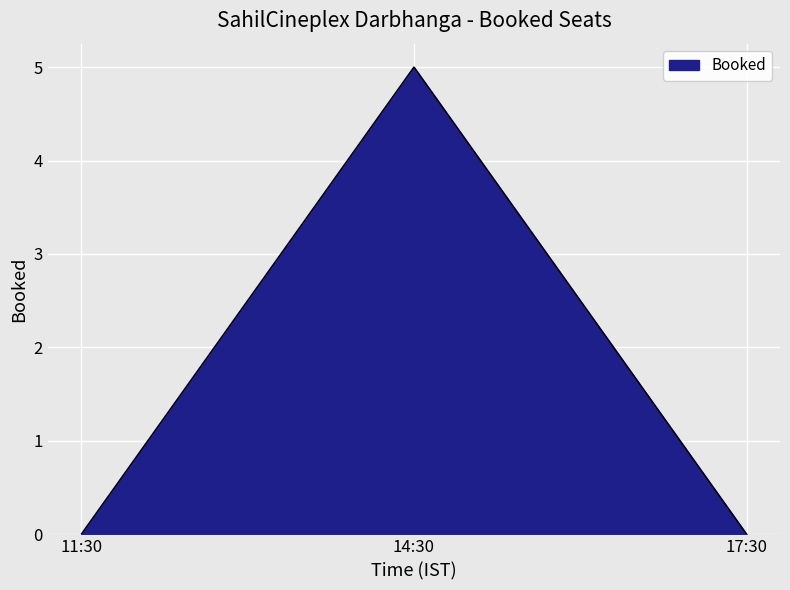

What is the change in value from 14:30 to 17:30?

-5